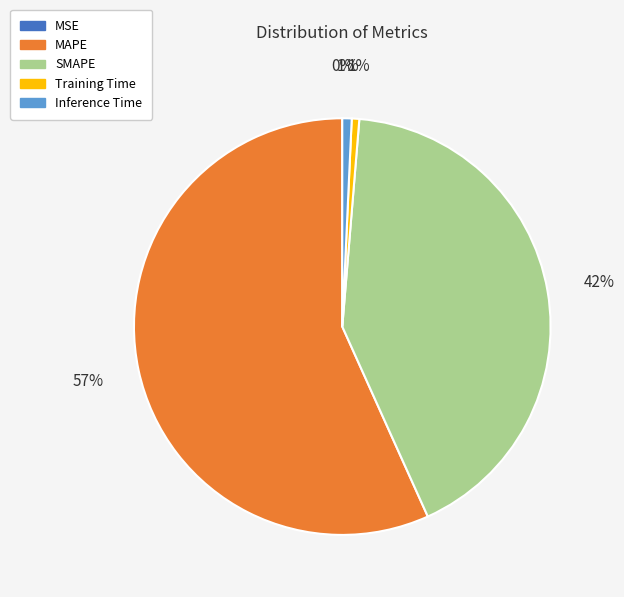

The MAPE slice represents 70% of the pie. True or false?

False